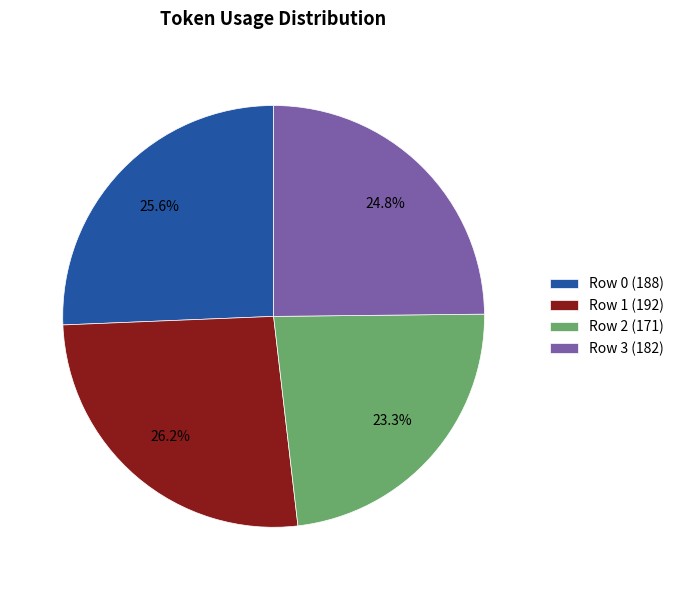

To the nearest percent, what portion does Row 1 represent?

26%